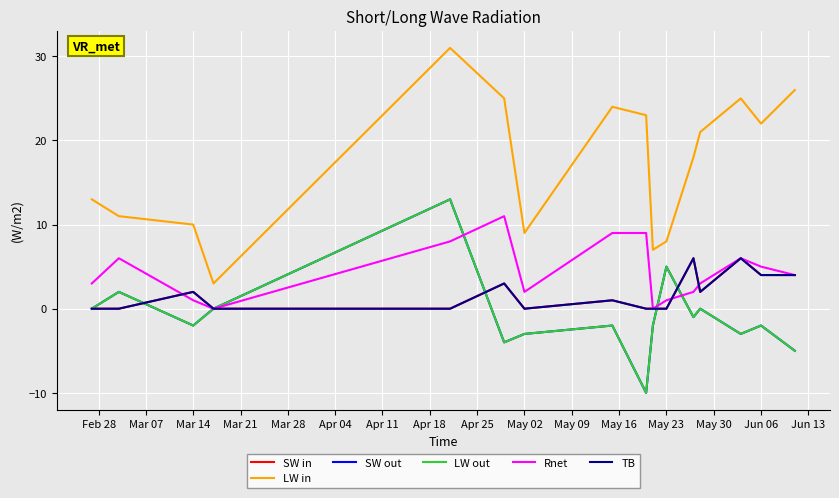

Reading left to right, extract all data points from this chart.

SW in: 0	0	2	0	0	3	0	1	0	0	0	6	2	6	4	4
LW in: 13	11	10	3	31	25	9	24	23	7	8	18	21	25	22	26
SW out: 0	2	-2	0	13	-4	-3	-2	-10	-2	5	-1	0	-3	-2	-5
LW out: 0	2	-2	0	13	-4	-3	-2	-10	-2	5	-1	0	-3	-2	-5
Rnet: 3	6	1	0	8	11	2	9	9	0	1	2	3	6	5	4
TB: 0	0	2	0	0	3	0	1	0	0	0	6	2	6	4	4